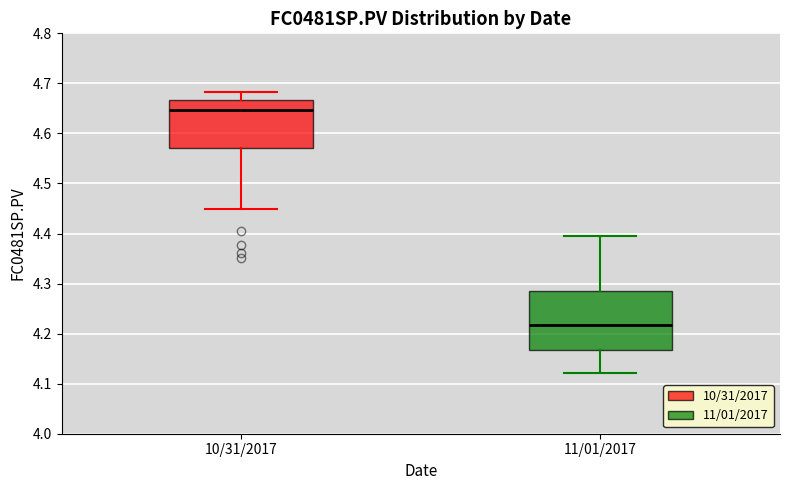

Reading left to right, read every box against the y-axis: the position of its median line, the range the box covers, and the ends of its whiskers. The values are not printed on the chart, so give them approximately, as read against the axis.

10/31/2017: median 4.65, box 4.57 to 4.67, whiskers 4.45 to 4.68
11/01/2017: median 4.22, box 4.17 to 4.28, whiskers 4.12 to 4.39